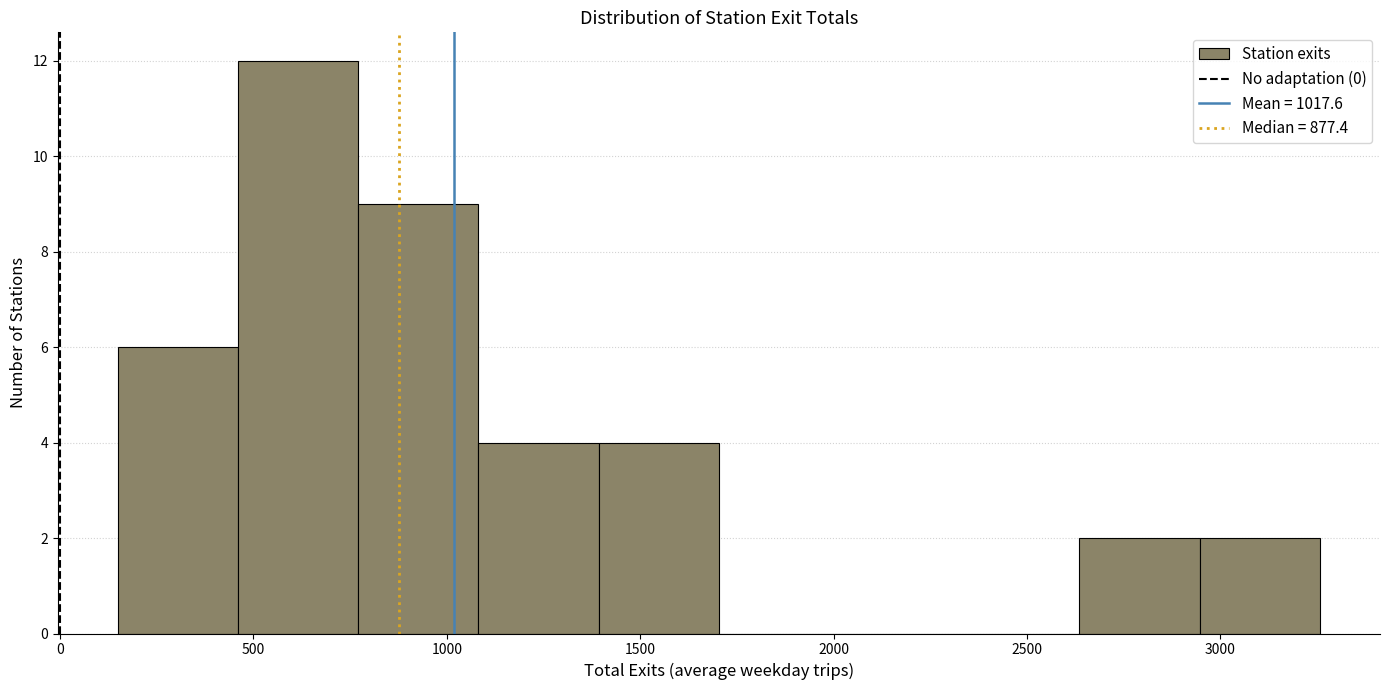

What is the height of the bar covering 750 to 1100 on the x-axis? Neither the bar edges nor the heights are printed on the chart, so give them approximately, as read against the axes.

9